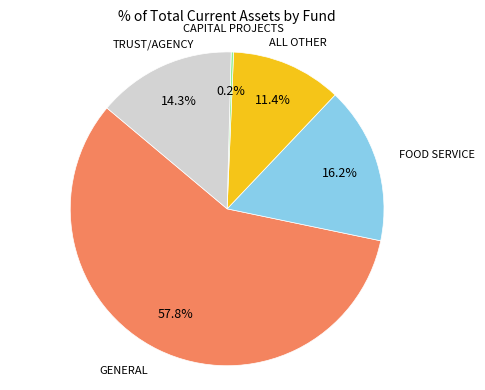

To the nearest percent, what is the difference between the largest and smallest slice percentages?

58%